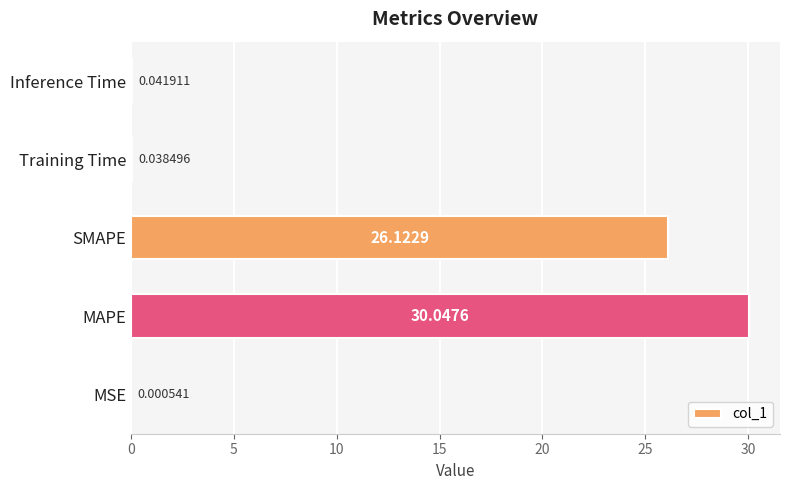

What is the greatest value displayed?

30.0